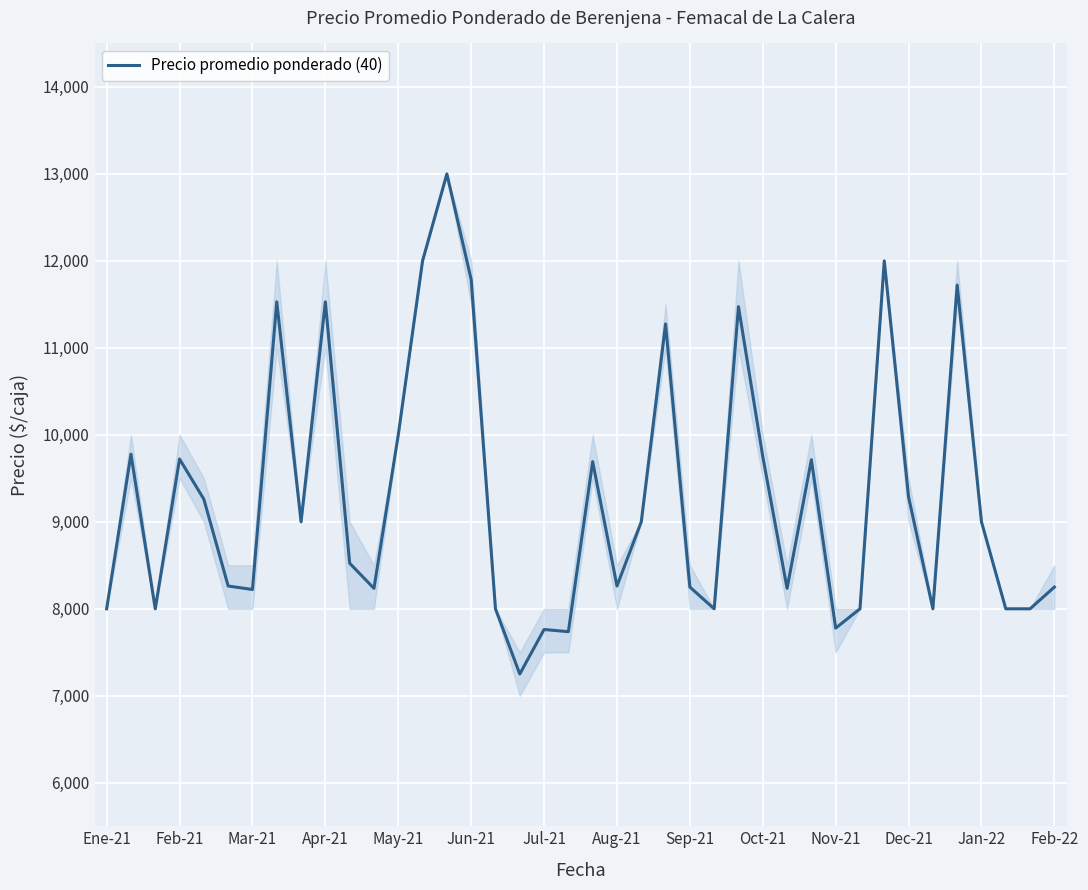

What is the difference between the maximum and minimum values?

5750